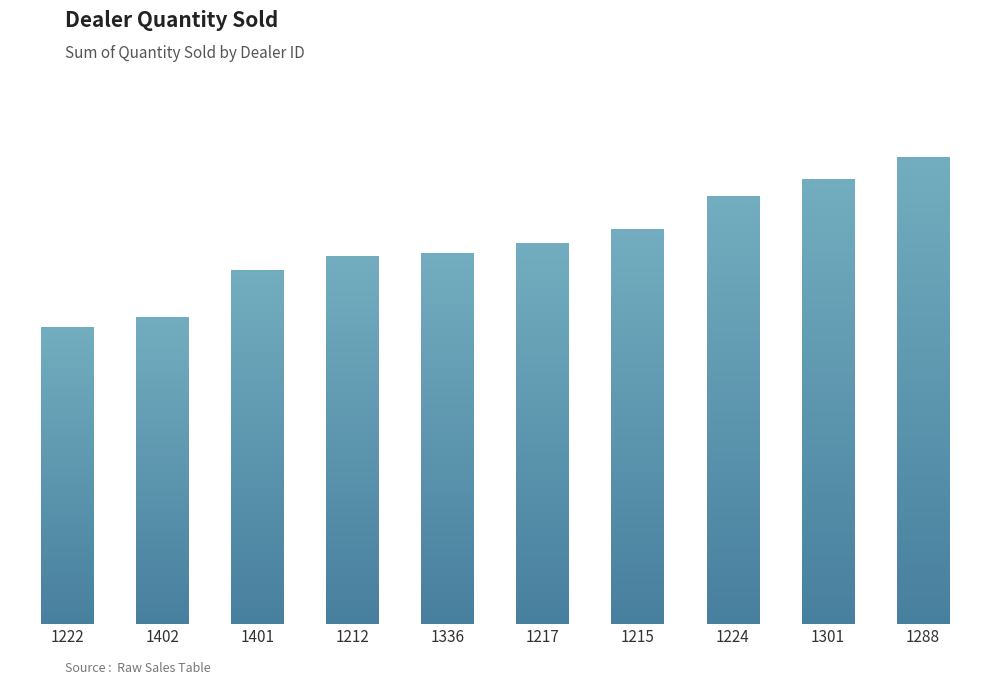

What is the change in value from 1222 to 1224?

+739